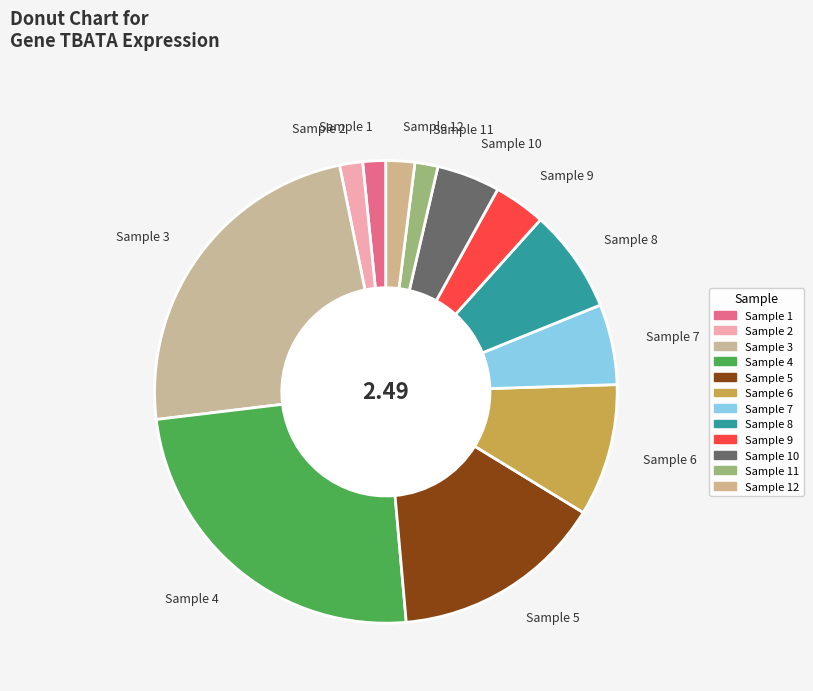

Between Sample 6 and Sample 9, which is larger?

Sample 6